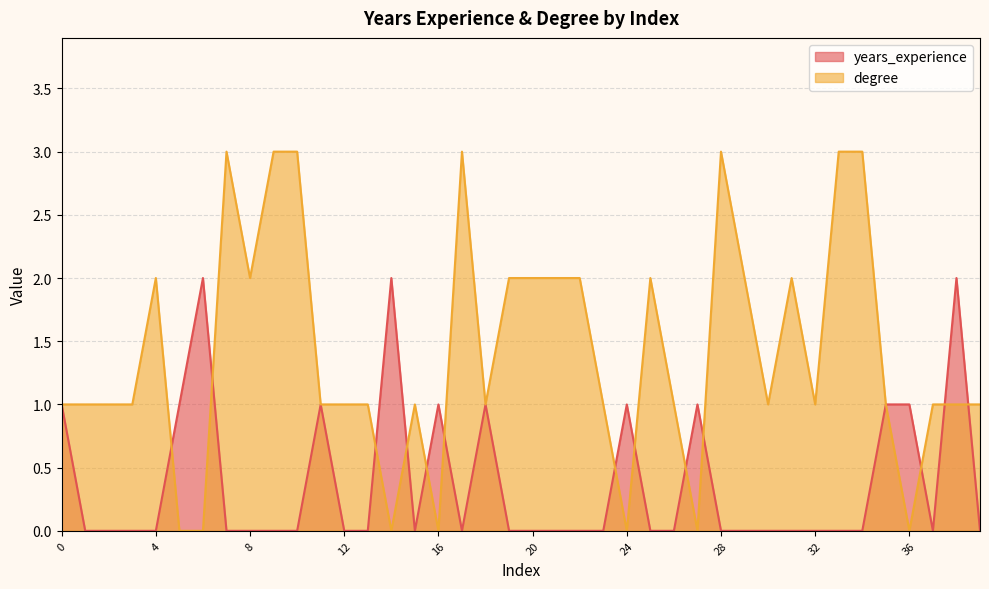

What is the greatest value displayed?

3